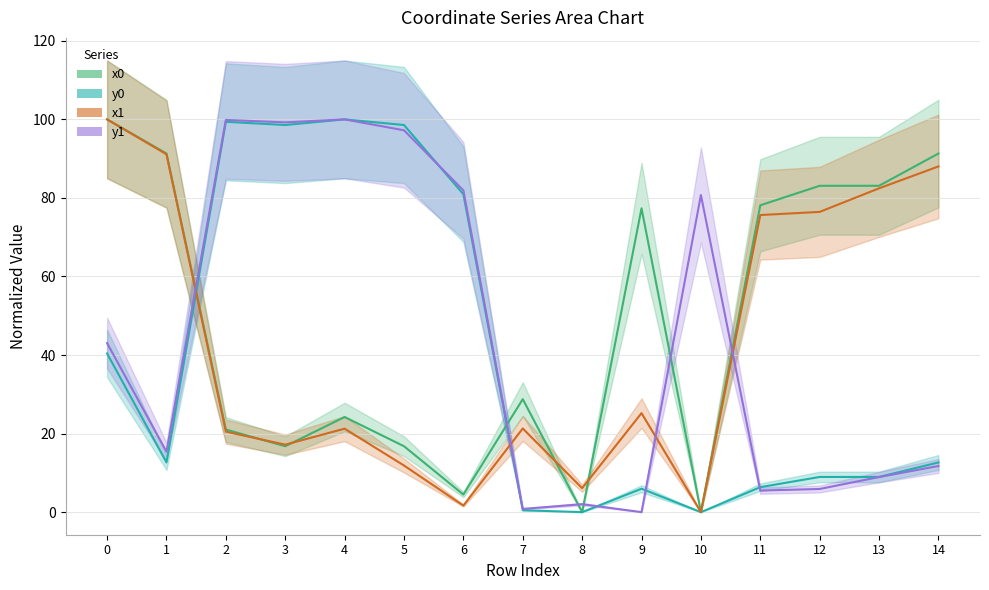

Between 9 and 13, which is larger?

13